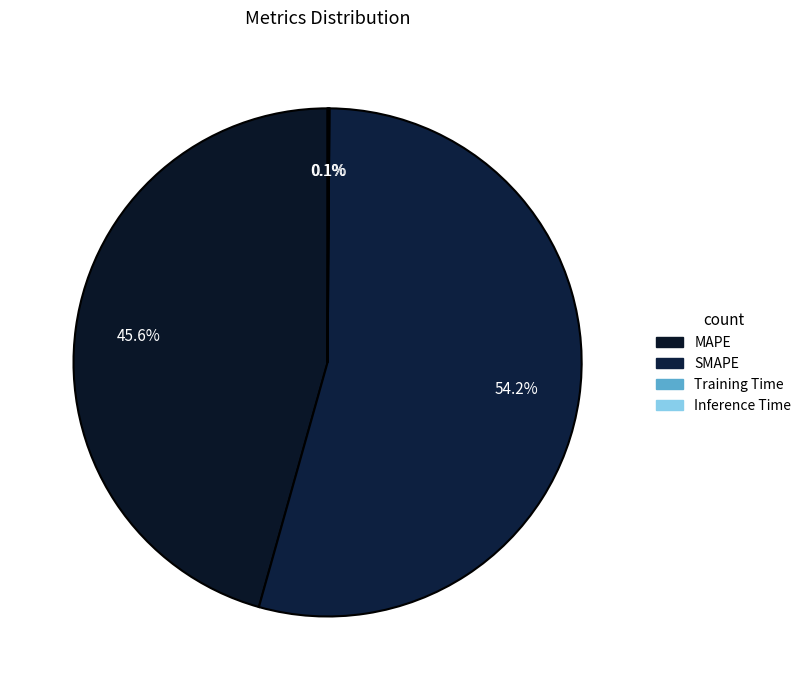

Is it true that SMAPE is 54% of the pie?

True